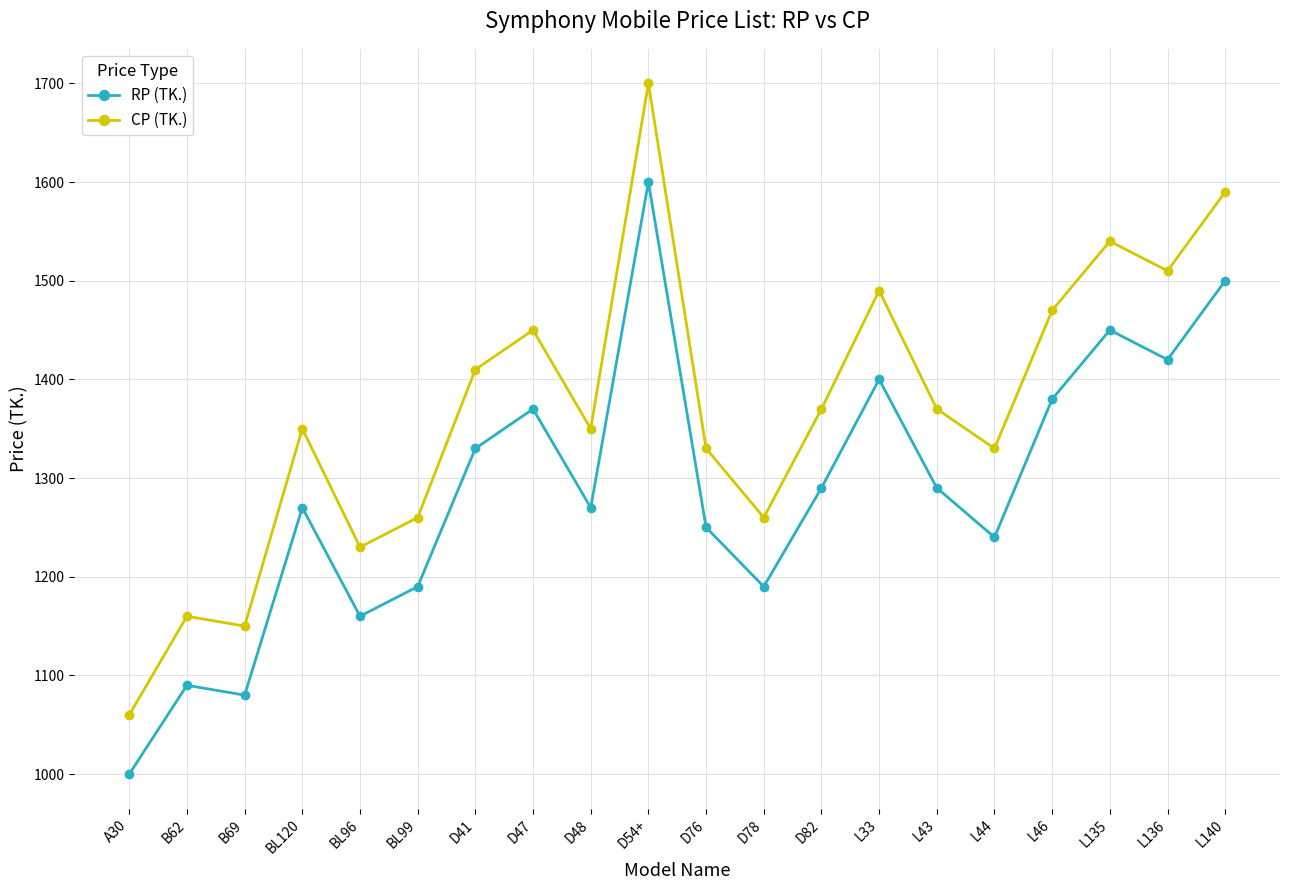

Read the RP (TK.) value at A30, to the nearest 100.

1000